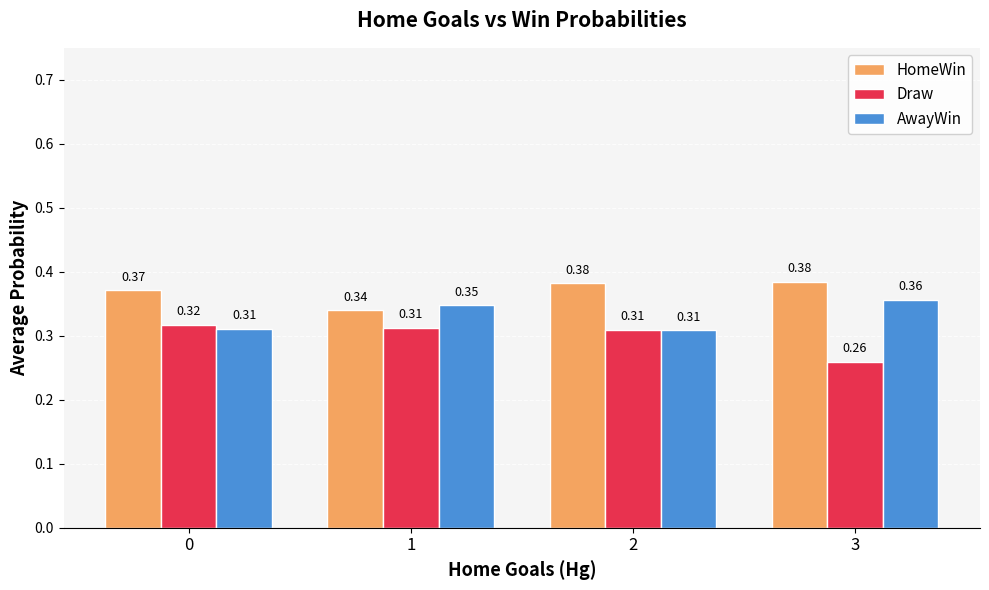

List the series in order of their overall mean, highest first.

HomeWin, AwayWin, Draw